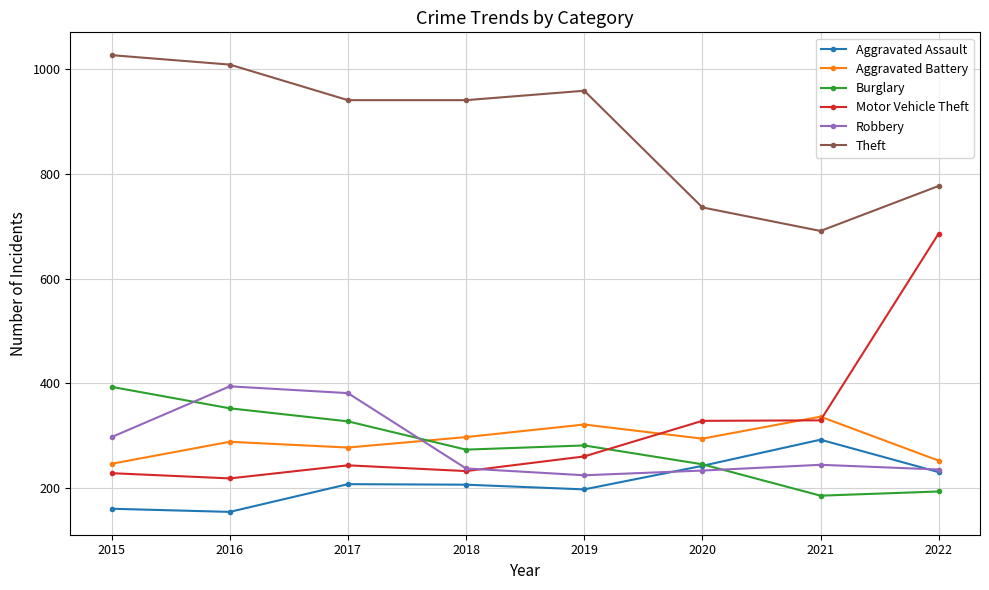

Which series changed the most between 2015 and 2022?

Motor Vehicle Theft